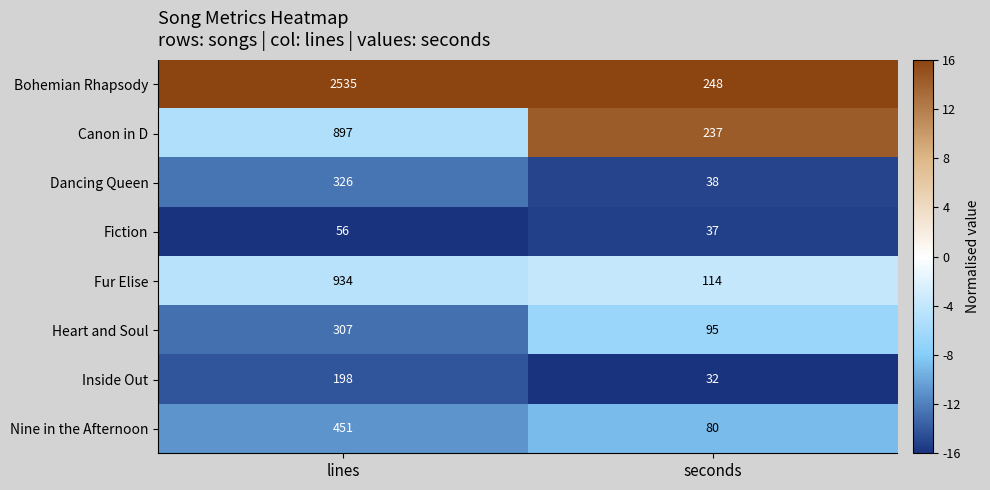

List the series in order of their peak value, lowest first.

Fiction, Inside Out, Heart and Soul, Dancing Queen, Nine in the Afternoon, Canon in D, Fur Elise, Bohemian Rhapsody